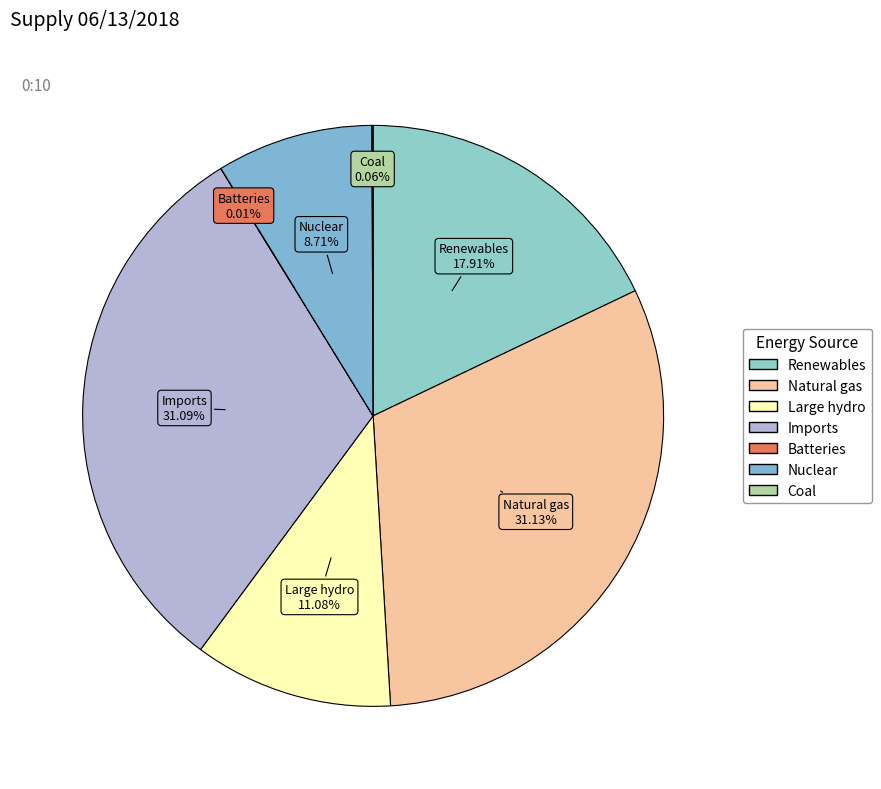

To the nearest percent, what percentage of the pie is Renewables?

18%